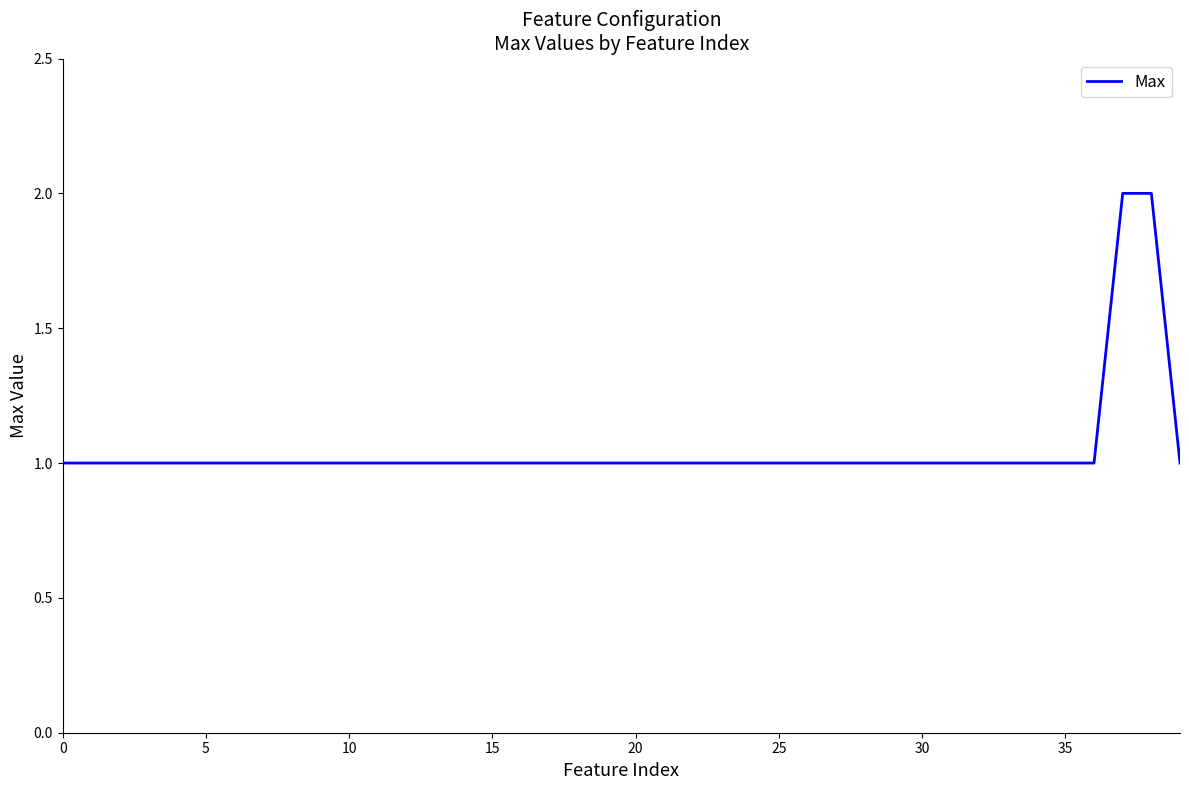

Count the values in the range 1 to 2.

40